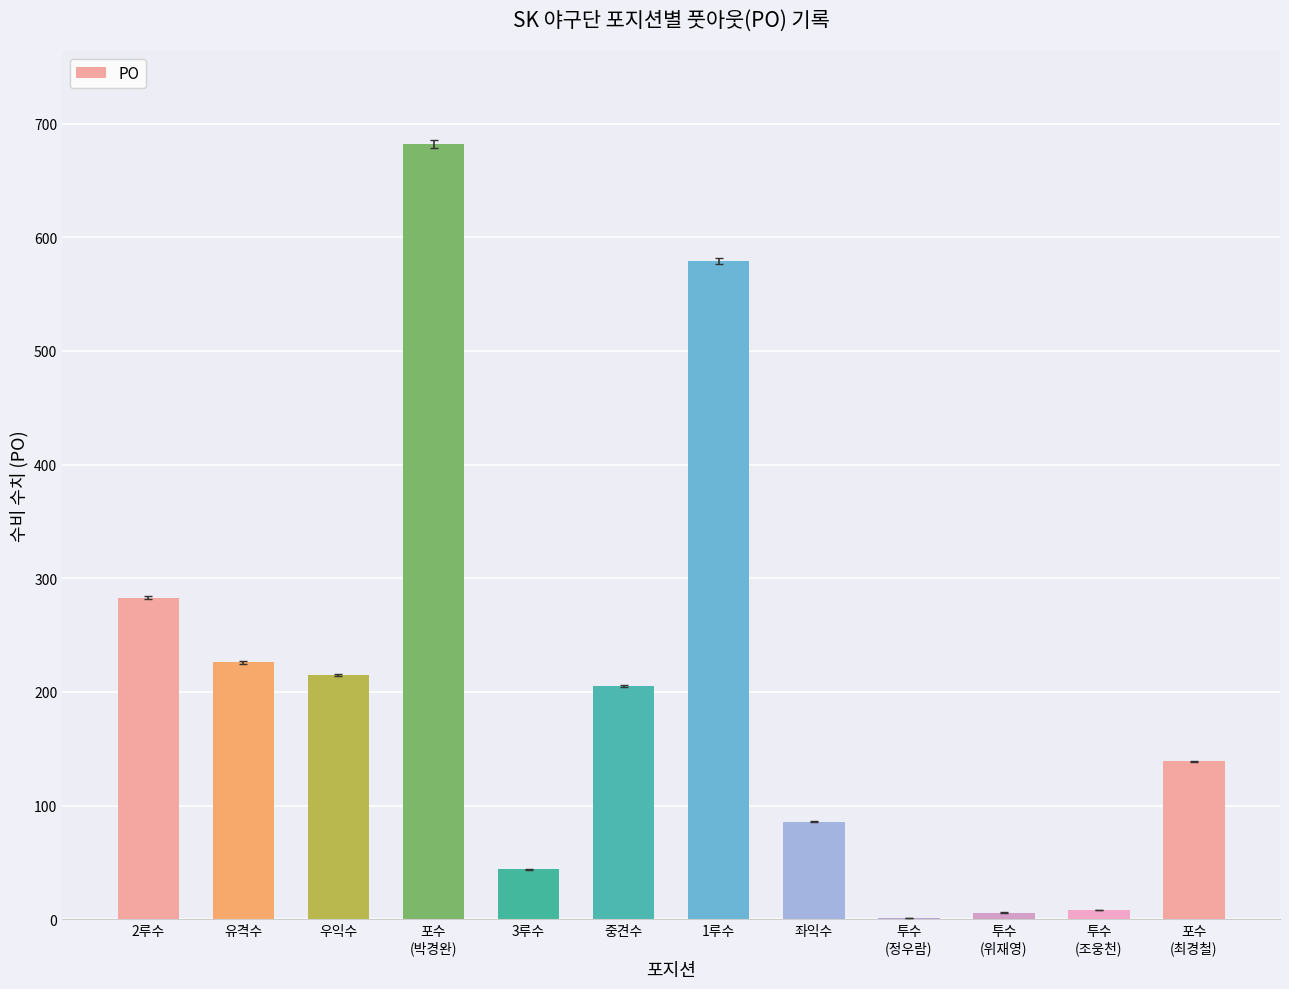

What is the approximate value at 포수
(박경완), to the nearest 50?

700